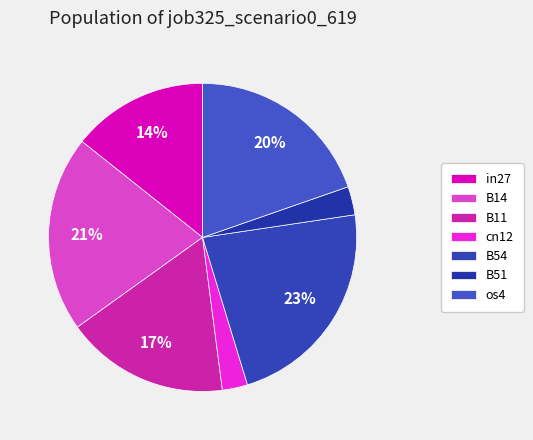

Does in27 account for over 50% of the chart?

No